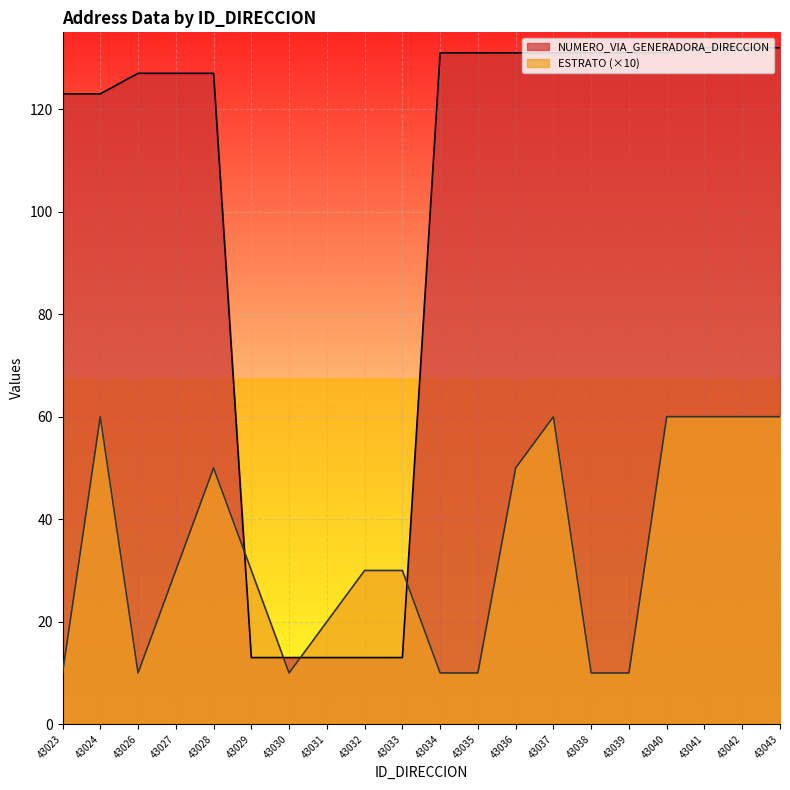

True or false: ESTRATO and NUMERO_VIA_GENERADORA_DIRECCION intersect in this chart.

True